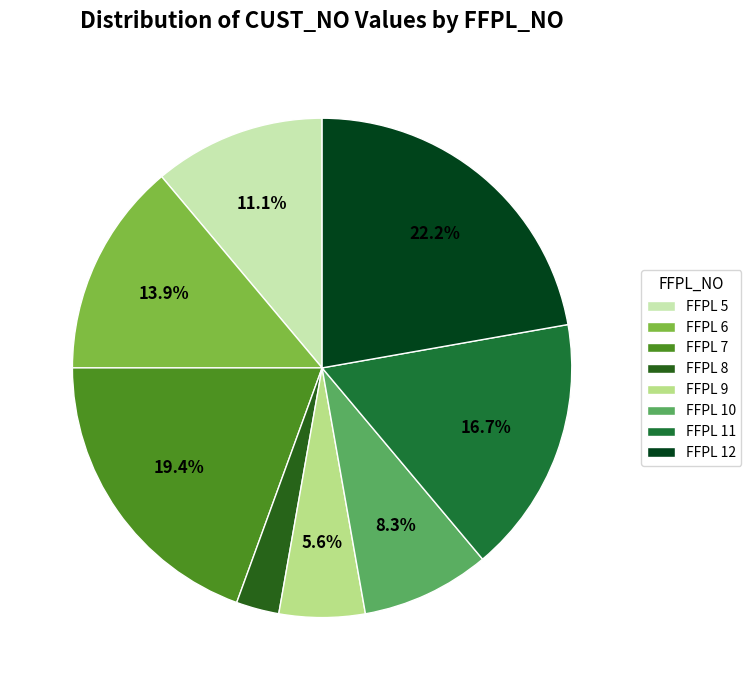

How many slices are in this pie chart?

8